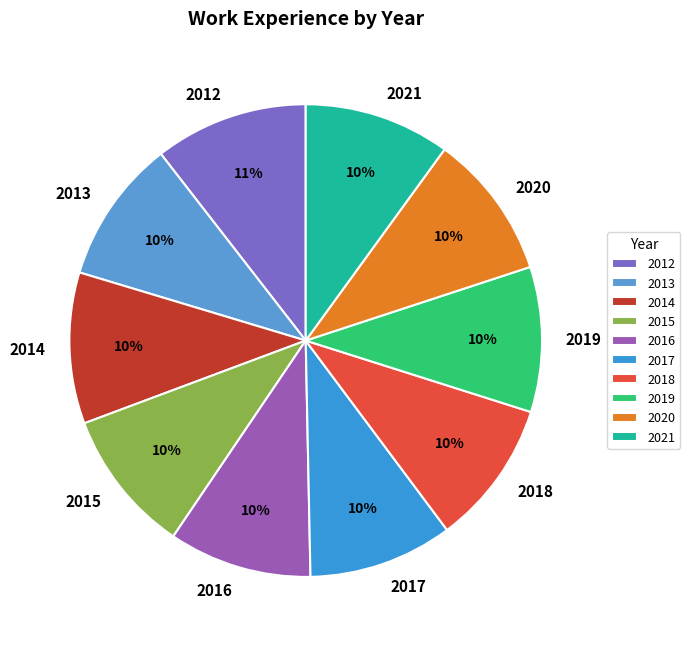

Do 2021 and 2013 together represent more than half of the pie?

No